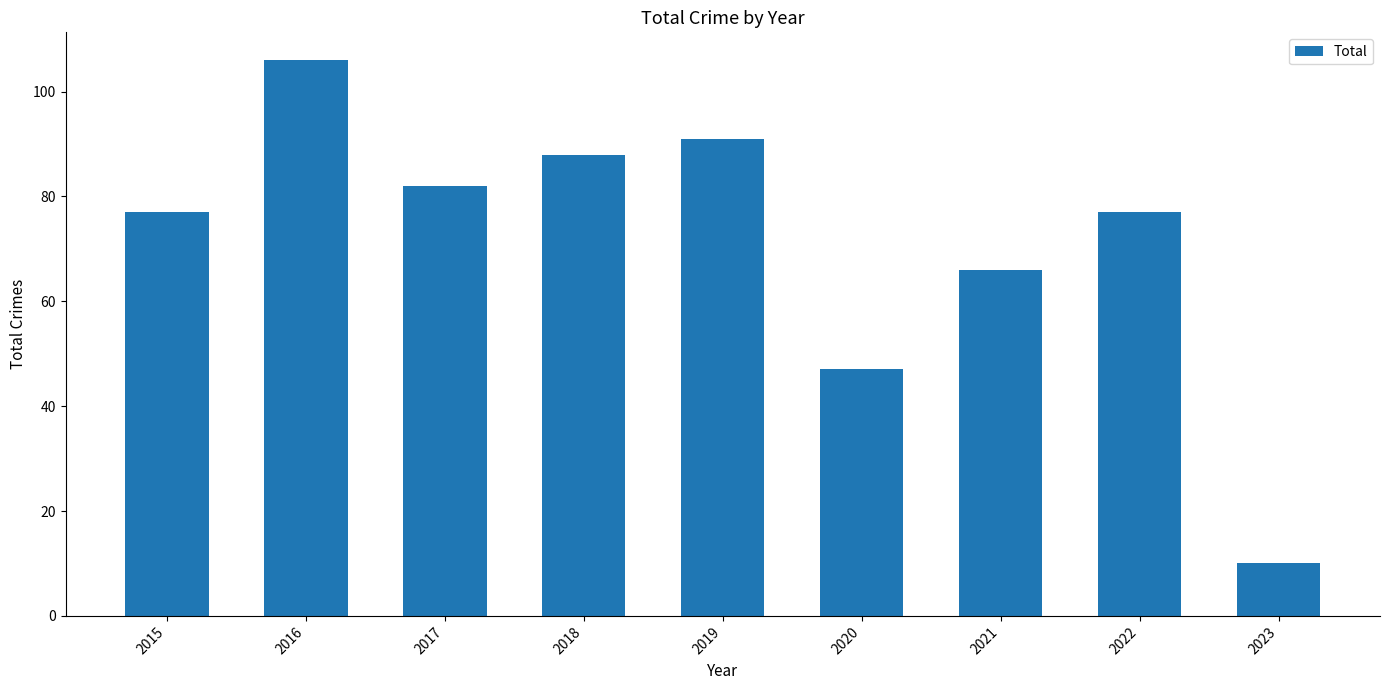

What is the change in value from 2019 to 2021?

-25